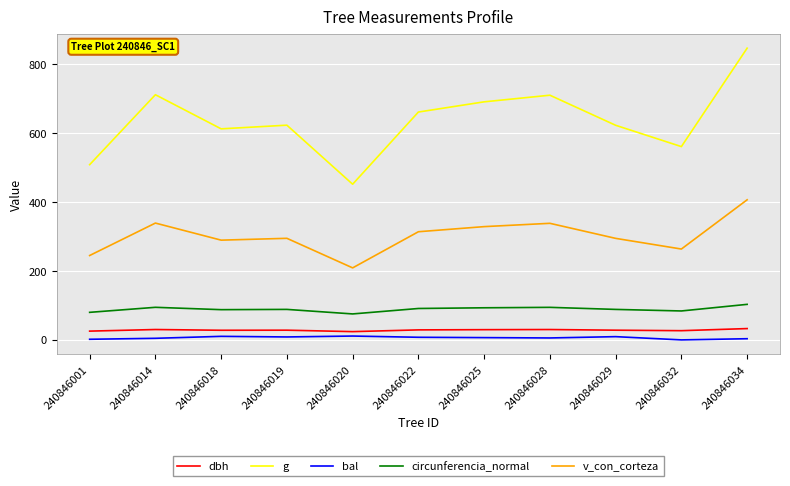

What is the sum of the v_con_corteza values at 240846020 and 240846025?

537.8